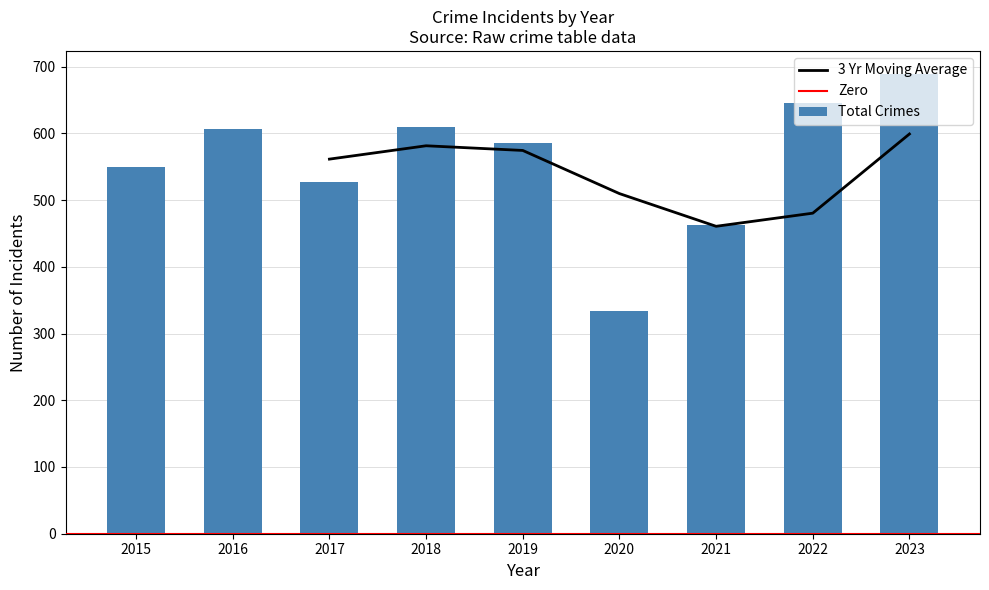

Is it true that Motor Vehicle Theft equals 25 at 2018?

False